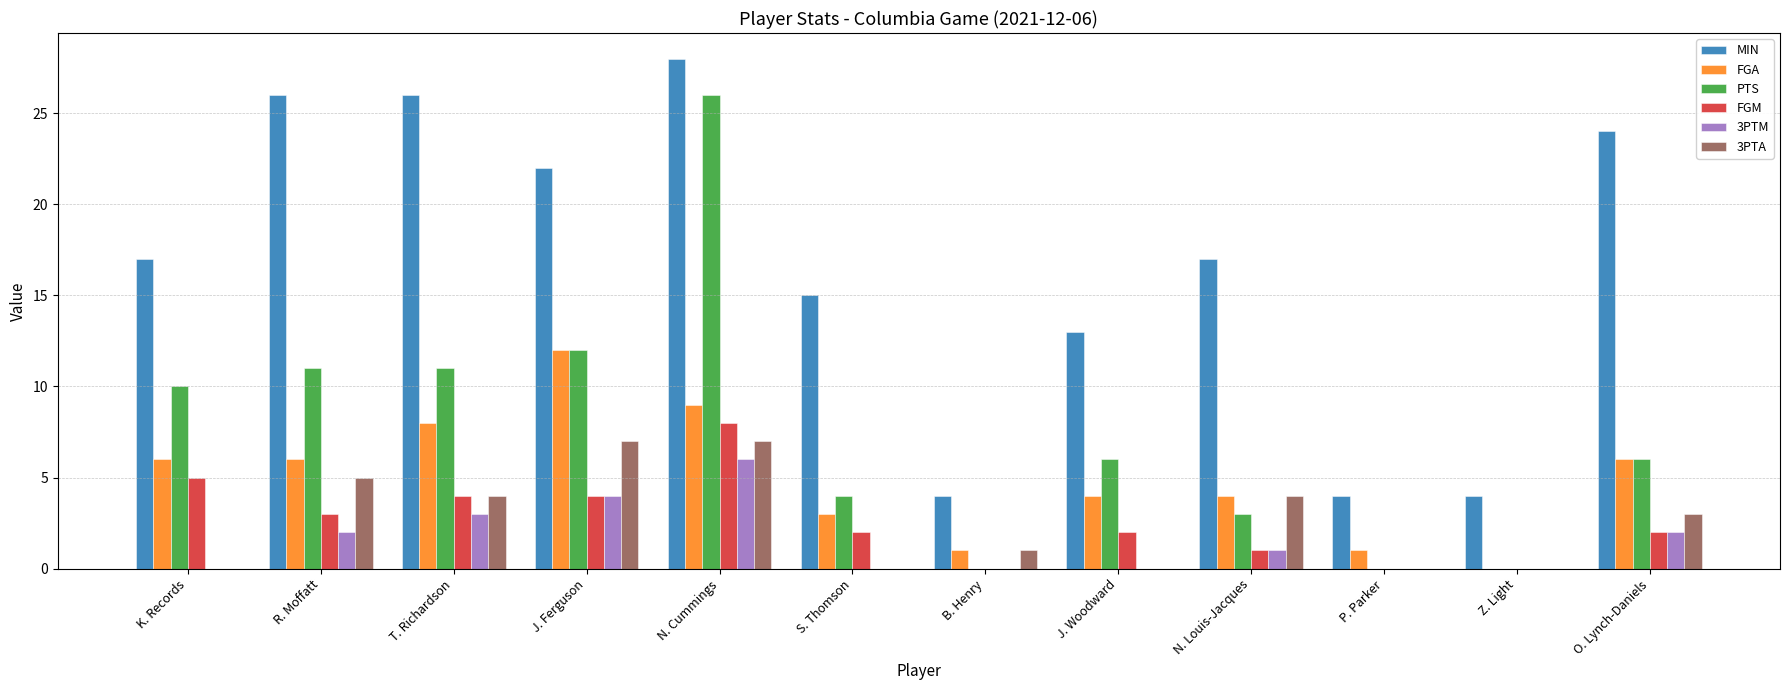

Which category has the highest value across all series?

N. Cummings